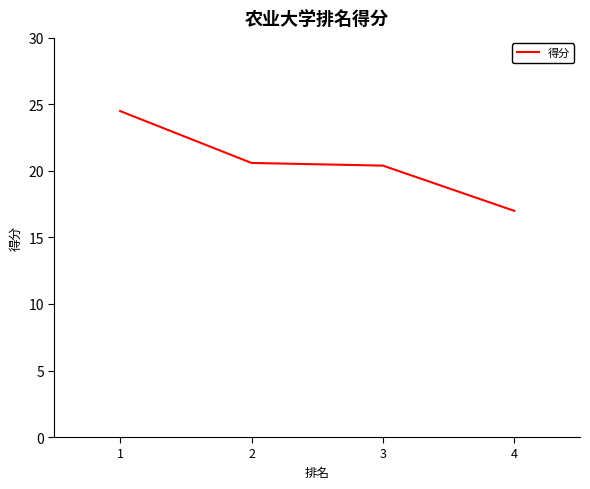

At which label does the data first exceed 20?

1